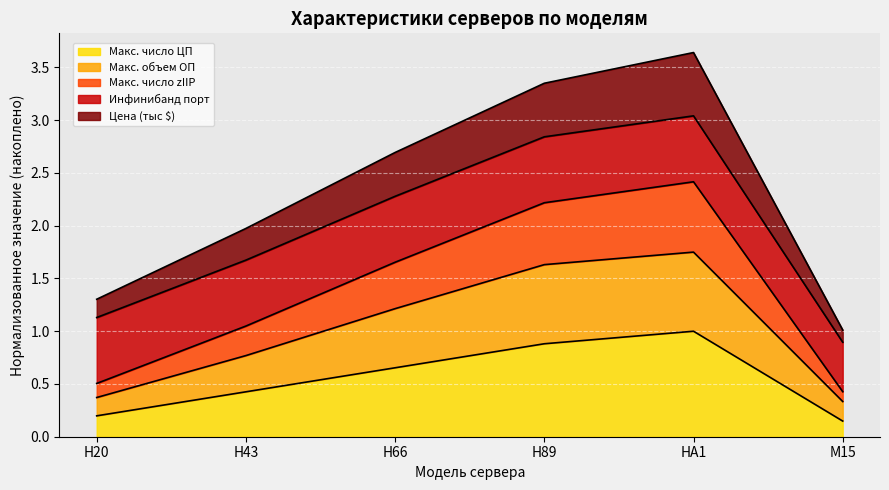

What is the difference between the highest and lowest values at H43?

1.5